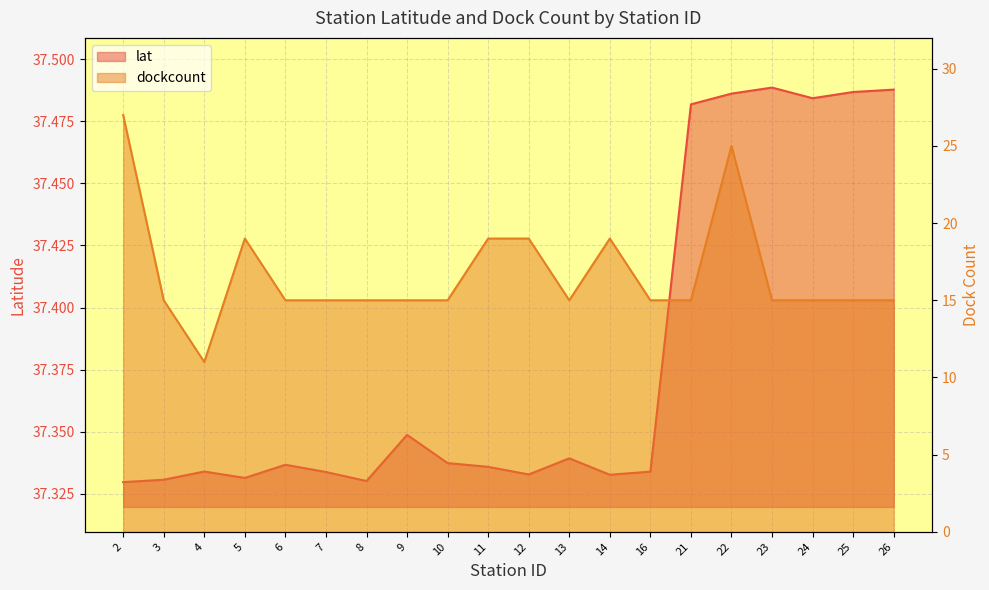

The dockcount series shows 15.0 at 16. True or false?

True